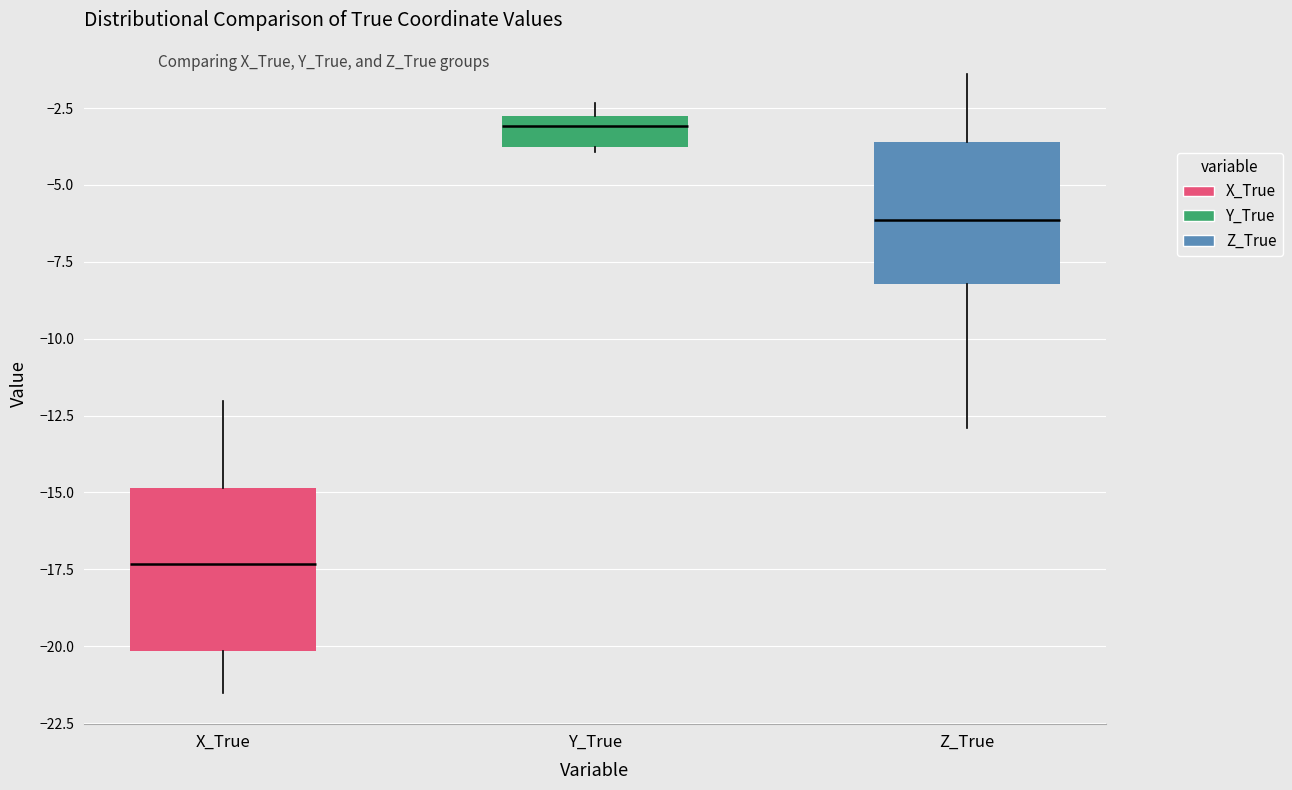

Reading left to right, read every box against the y-axis: the position of its median line, the range the box covers, and the ends of its whiskers. The values are not printed on the chart, so give them approximately, as read against the axis.

X_True: median -17.5, box -20.0 to -15.0, whiskers -21.5 to -12.0
Y_True: median -3.0 (just below the box's upper edge), box -4.0 to -3.0, whiskers -4.0 (just below the box's lower edge) to -2.5
Z_True: median -6.0, box -8.0 to -3.5, whiskers -13.0 to -1.5